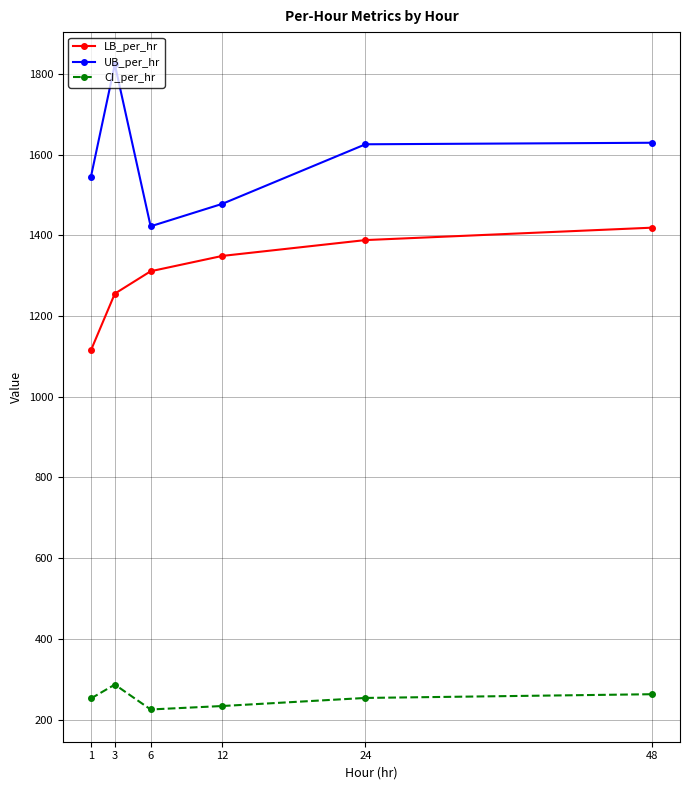

Where does the CI_per_hr series first go above 253?

3